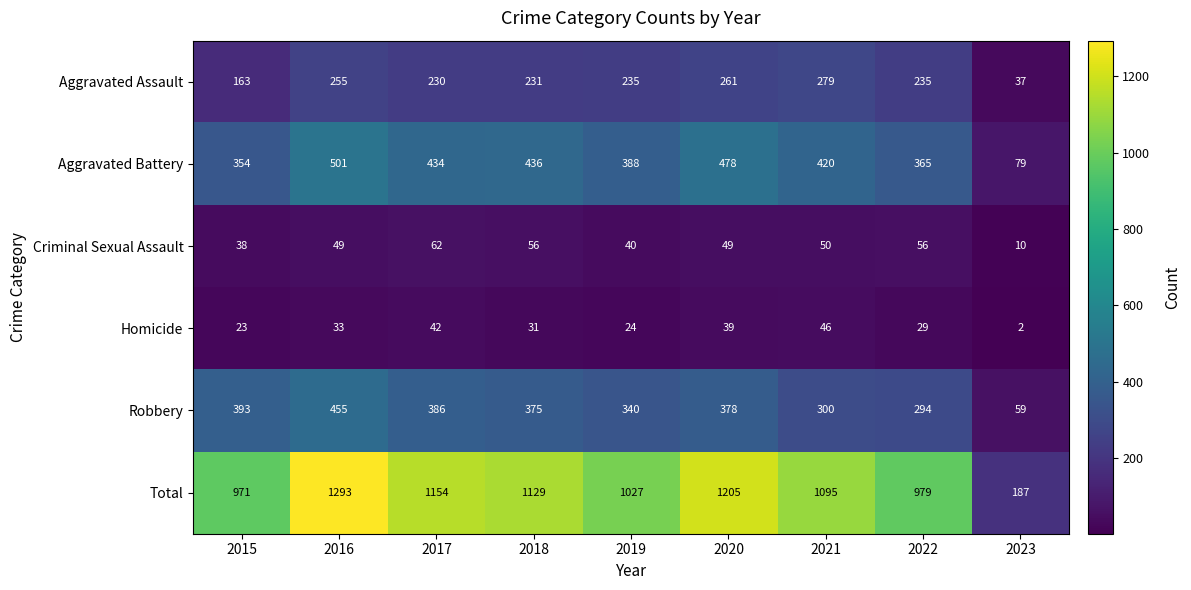

List the series in order of their peak value, lowest first.

Homicide, Criminal Sexual Assault, Aggravated Assault, Robbery, Aggravated Battery, Total